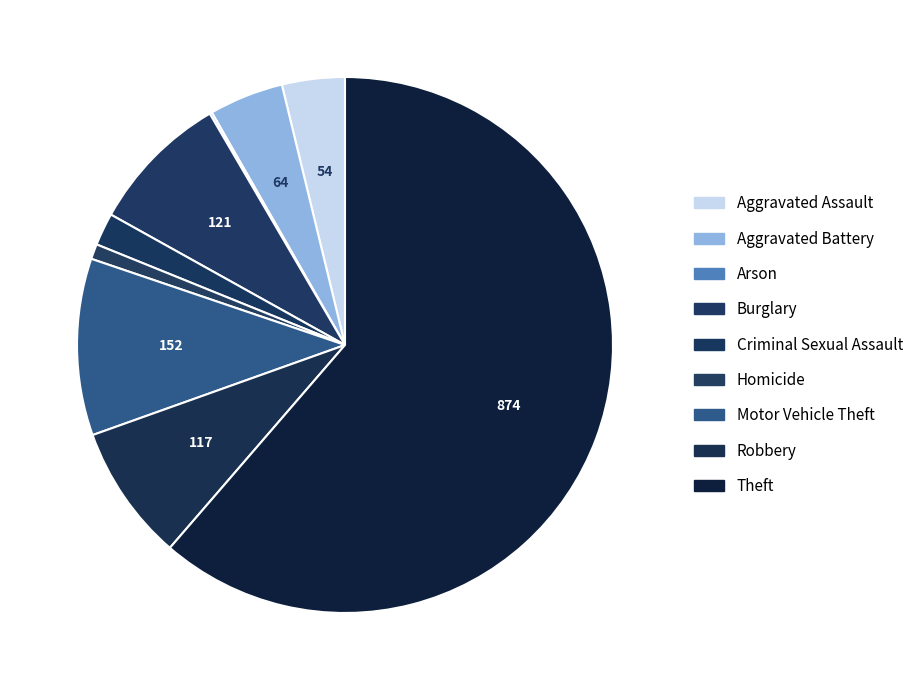

Does Theft account for over 50% of the chart?

Yes